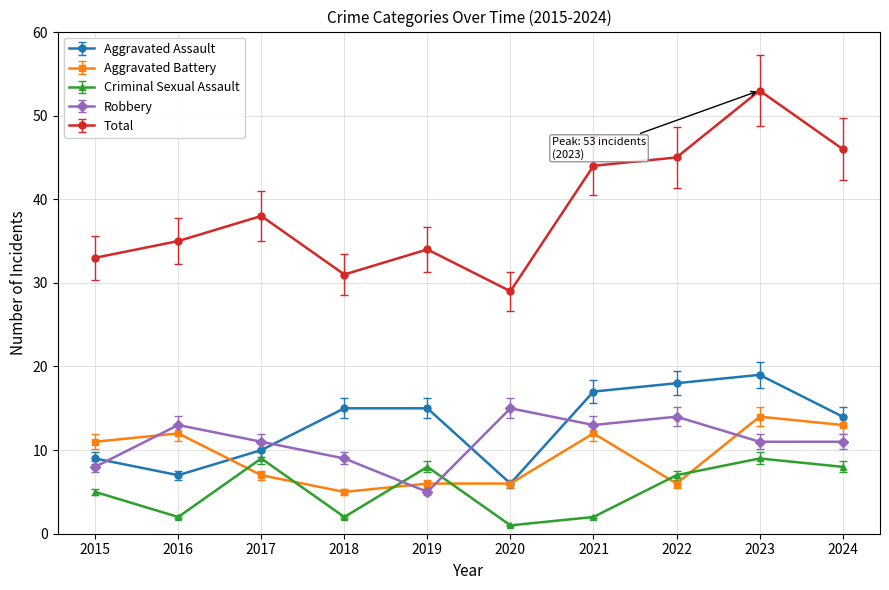

The value of Aggravated Battery at 2015 is 11. True or false?

True